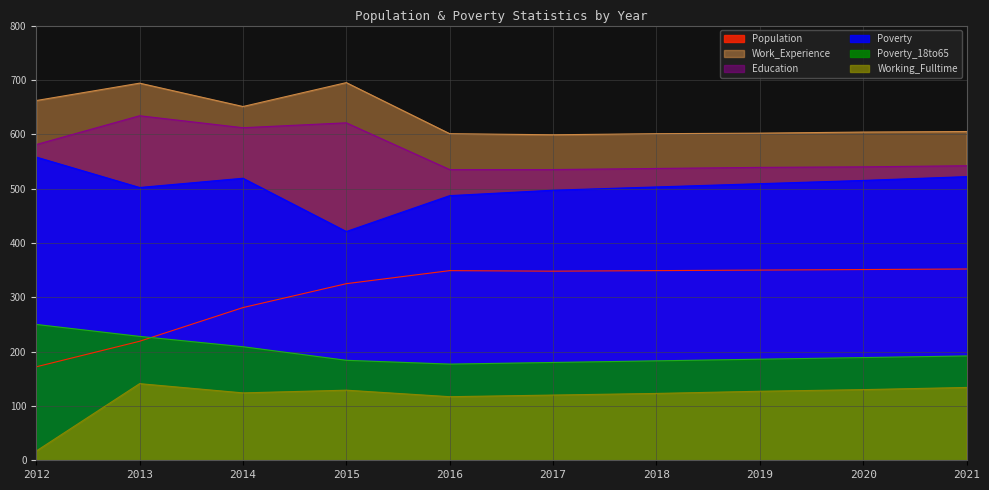

How many lines are shown in the chart?

6